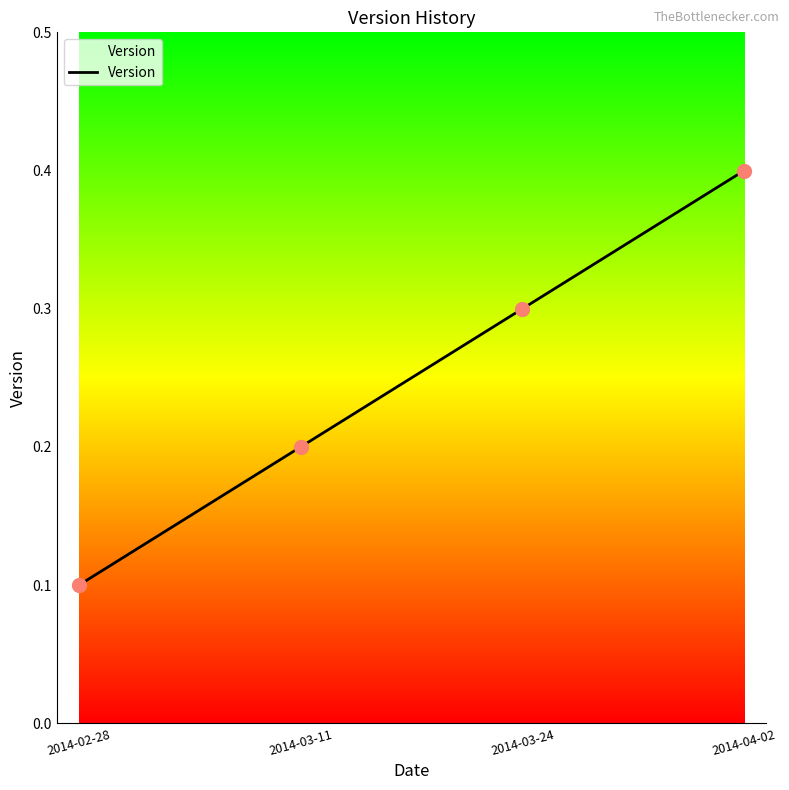

What is the change in value from 2014-02-28 to 2014-04-02?

+0.3